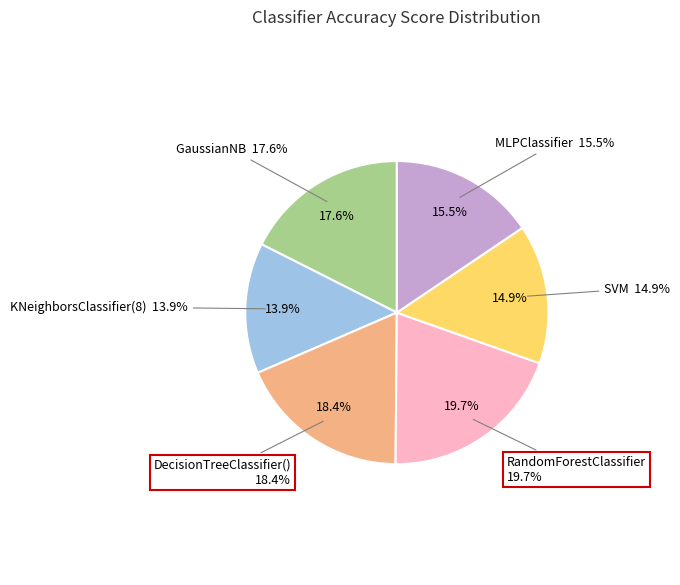

To the nearest percent, what portion does DecisionTreeClassifier() represent?

18%